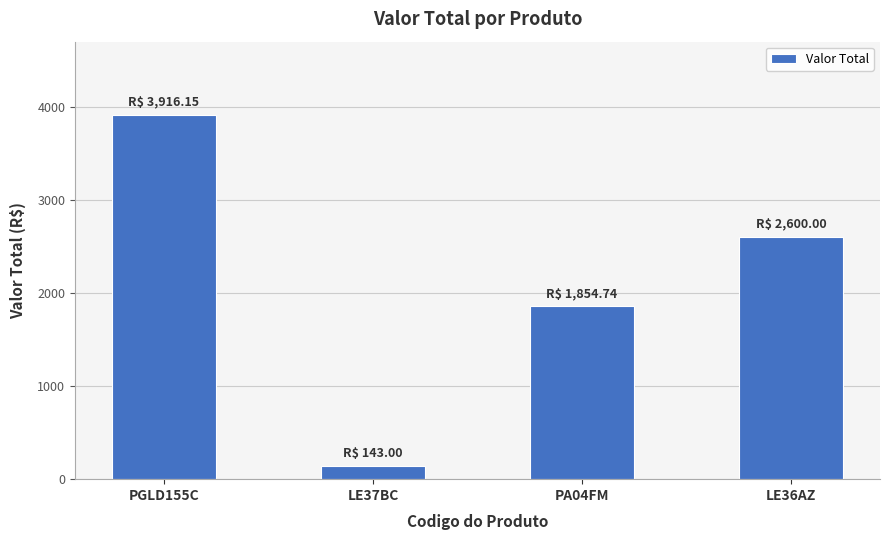

What is the sum of the values at PA04FM and LE37BC?

1997.7